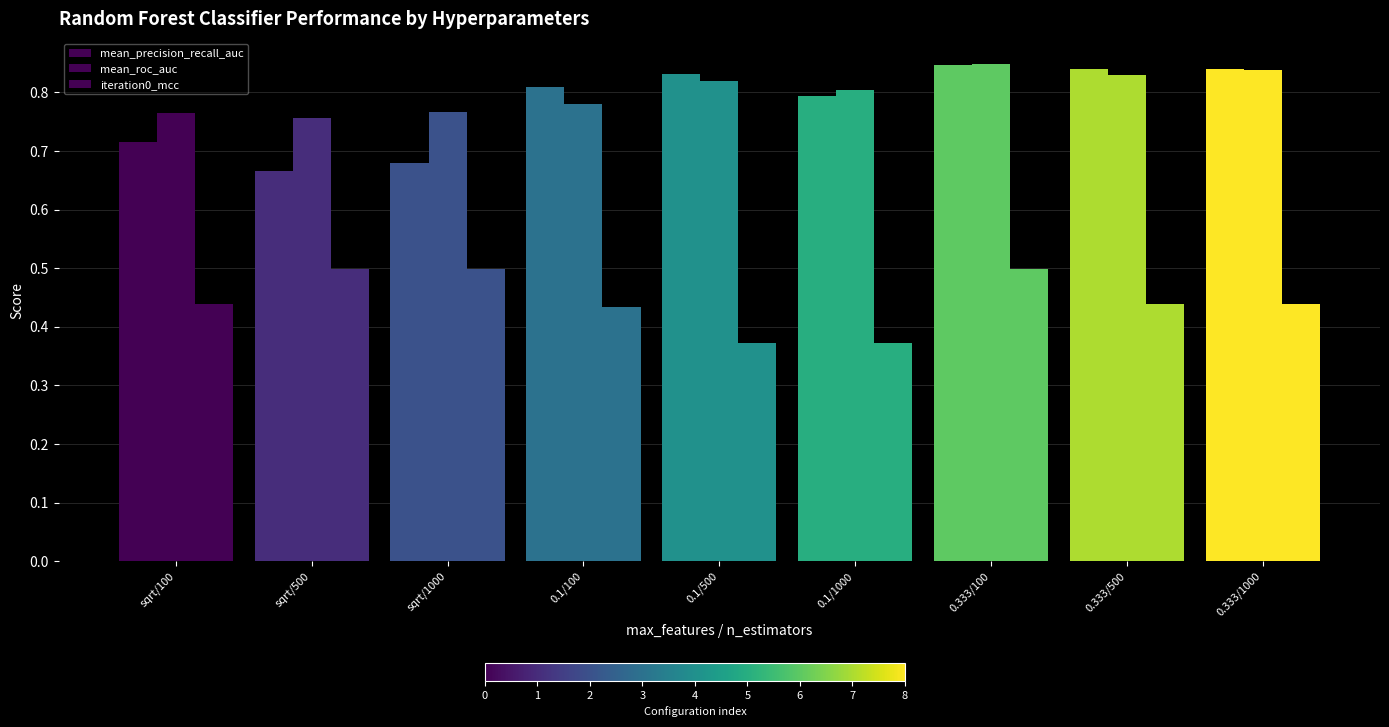

How many bars are there in each group?

3